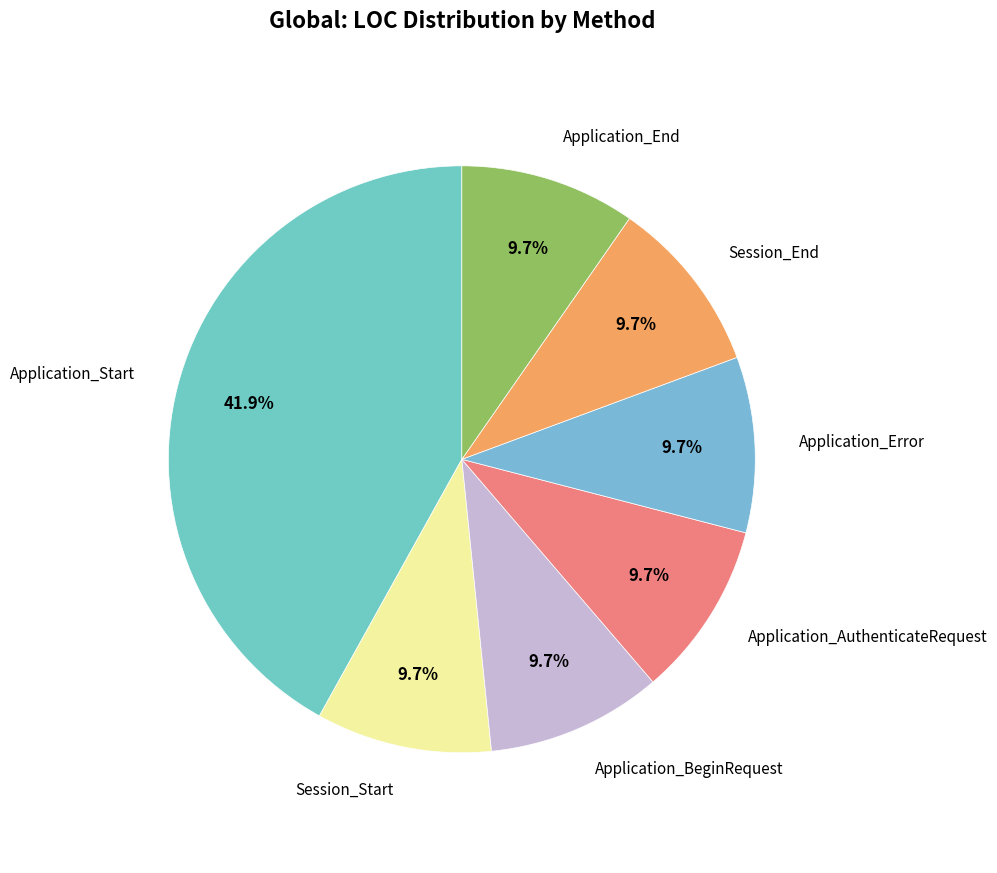

To the nearest percent, what is the difference between the largest and smallest slice percentages?

32%